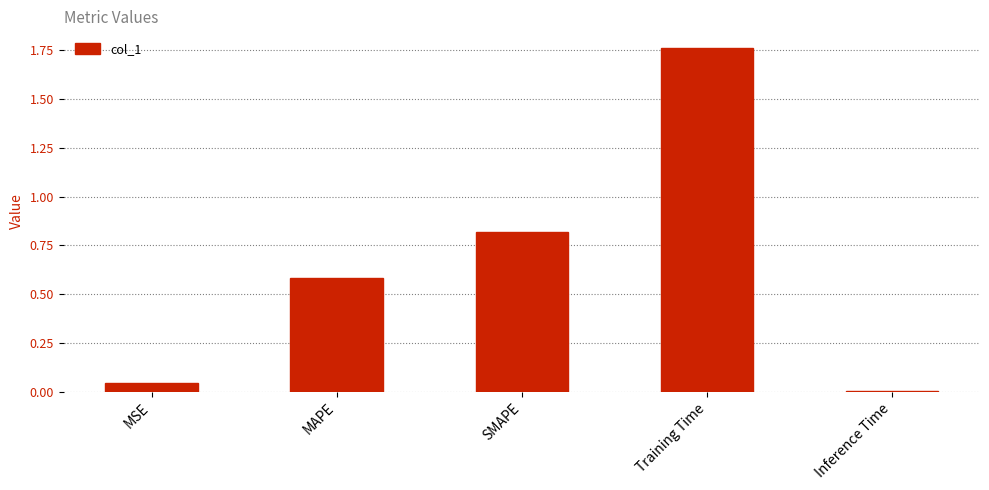

Rank the categories by value from highest to lowest.

Training Time, SMAPE, MAPE, MSE, Inference Time